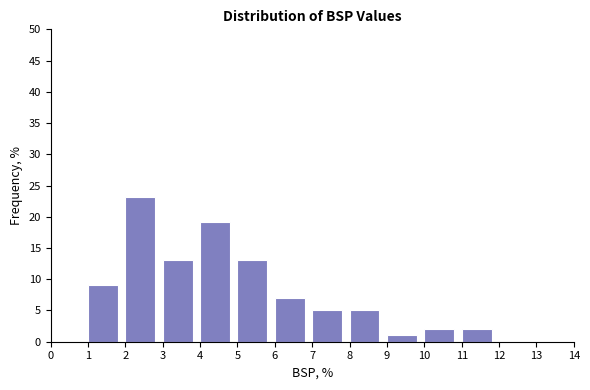

Over which range of the x-axis is the bar tallest?

2 to 3